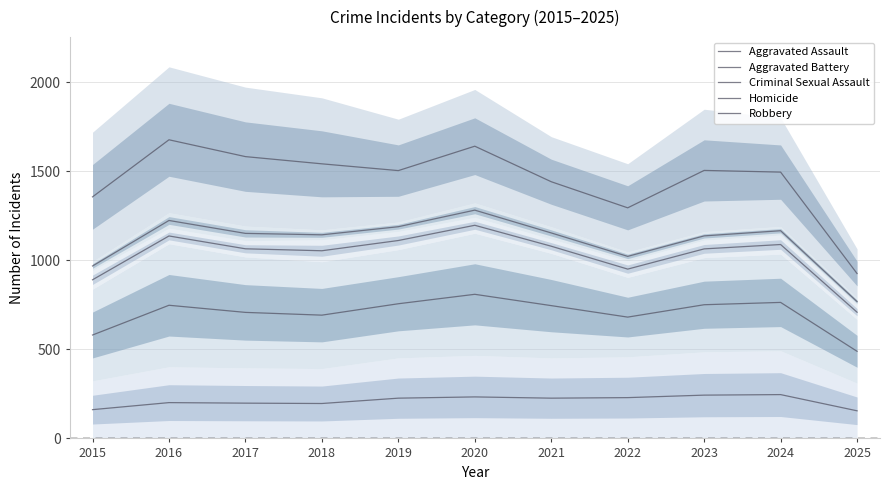

What is the value of the Homicide point at the 6th from the left?

1281.5